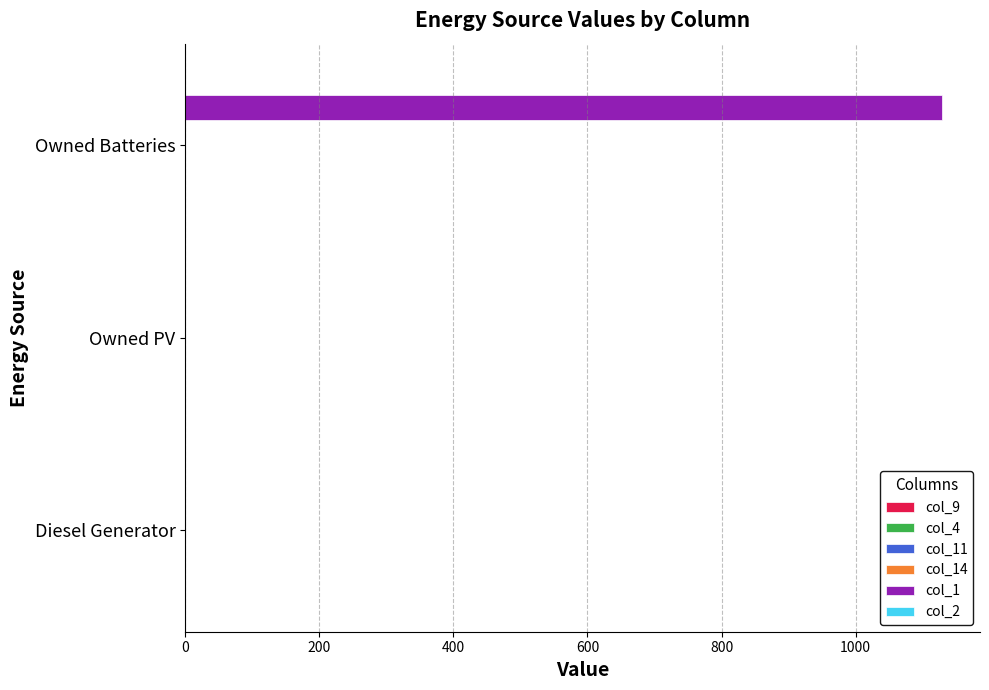

The value at Diesel Generator is -755. True or false?

False